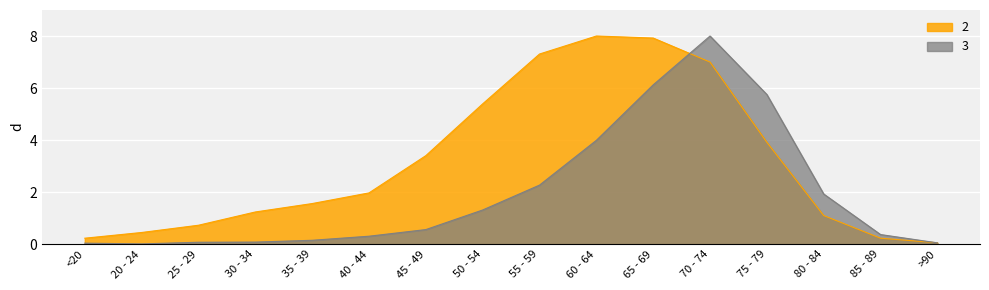

Which series ends up on top after the final intersection of 3 and 2?

2